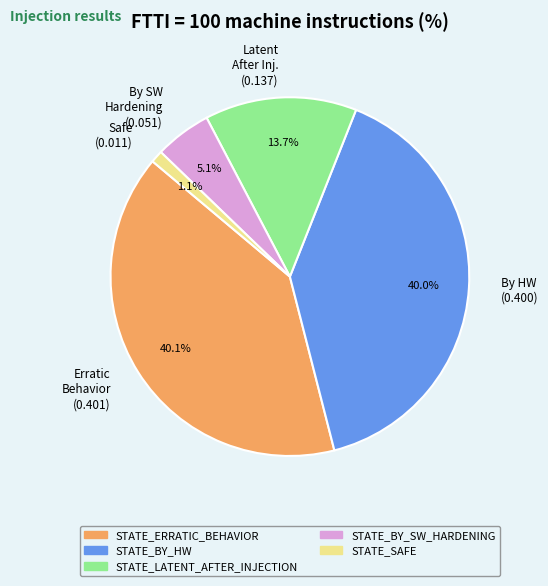

Does Latent After Inj. (0.137) account for over 50% of the chart?

No